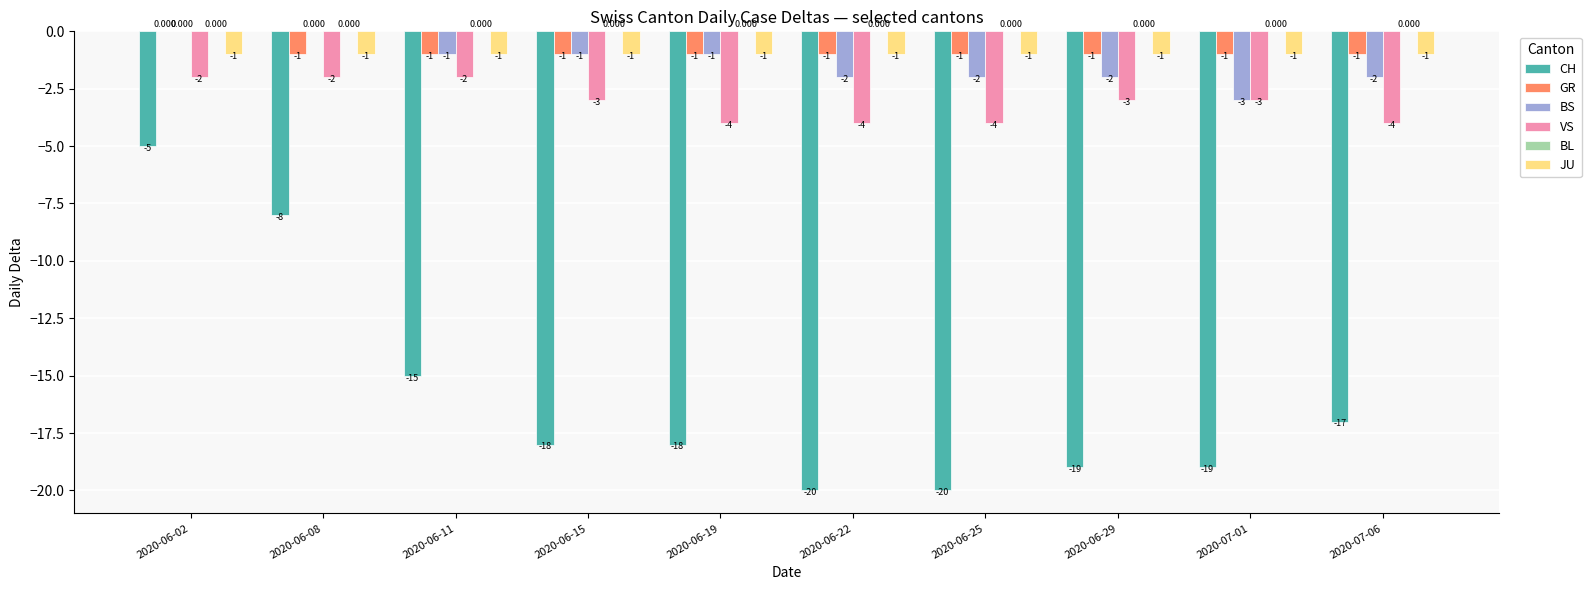

Which series changed the most between 2020-06-02 and 2020-06-15?

CH